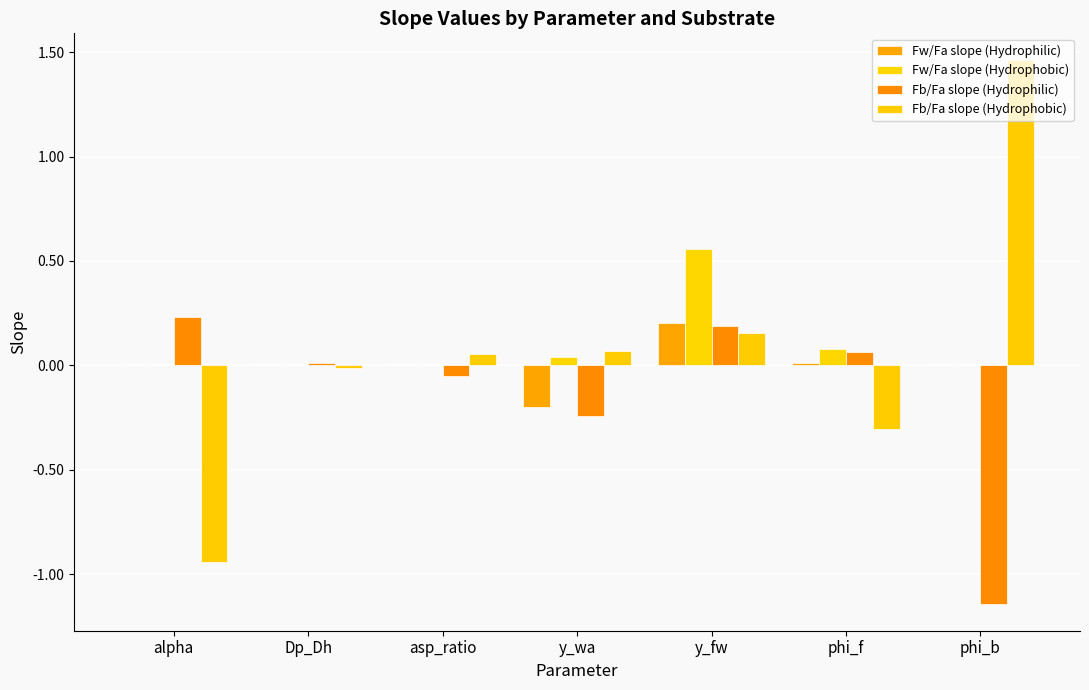

The Fw/Fa slope (Hydrophilic) series shows 0.2 at y_fw. True or false?

True